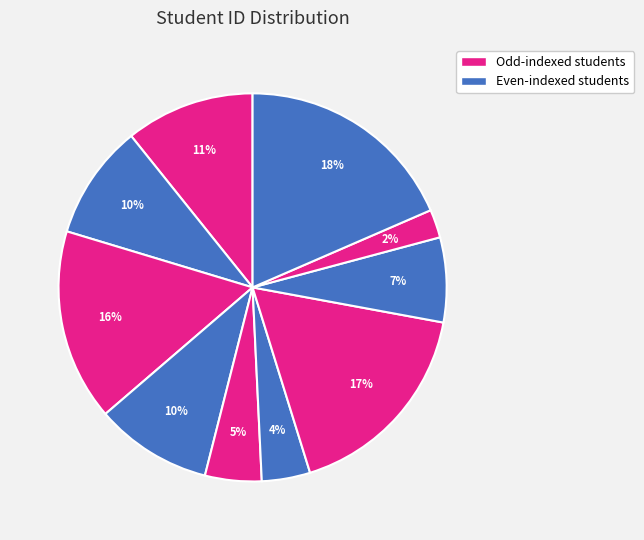

Count the number of slices in the pie.

10